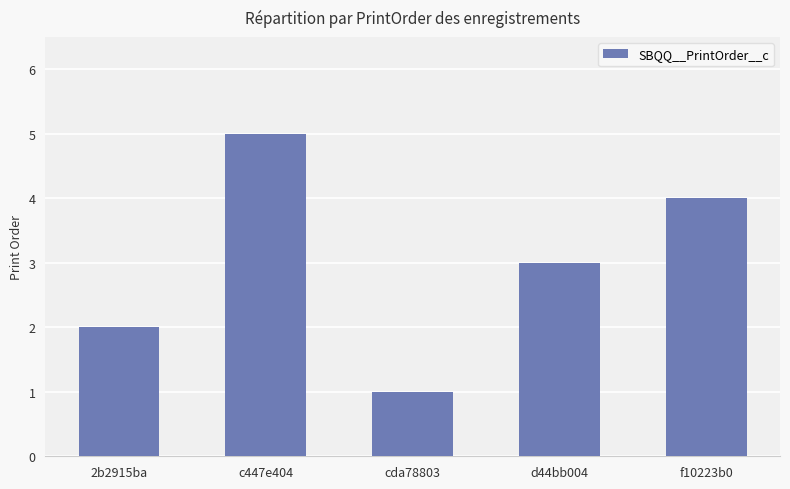

The chart shows a value of 5 at c447e404. True or false?

True